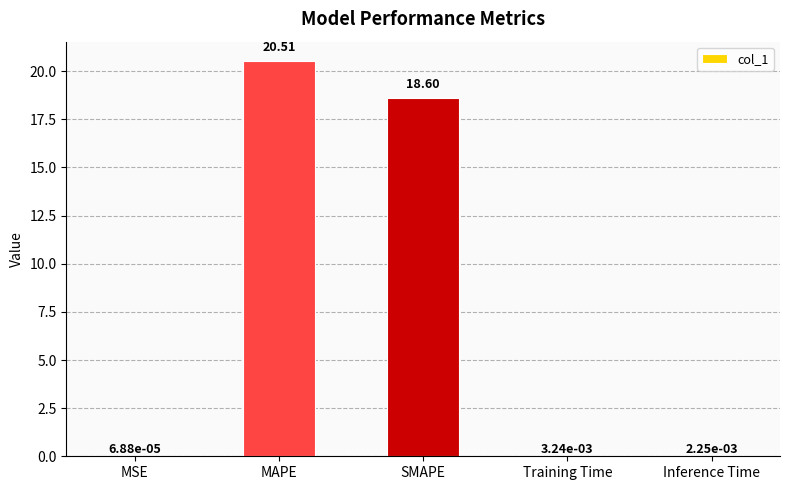

What is the sum of the values at MAPE and Inference Time?

20.5